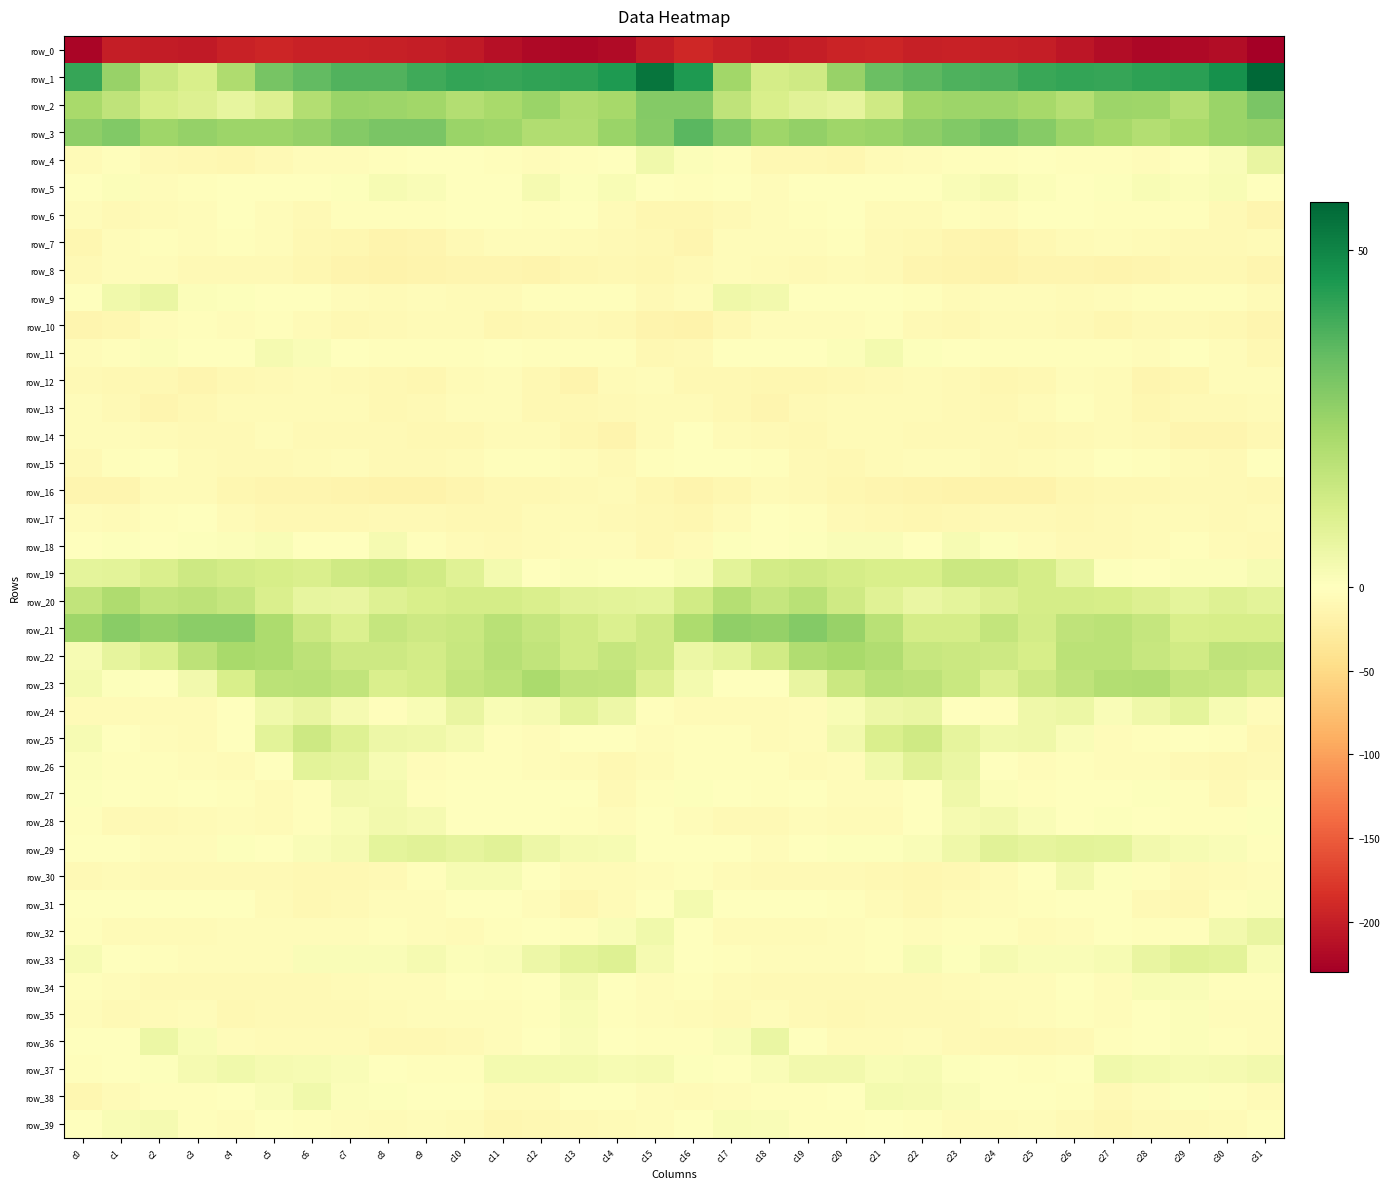

Which series has the largest total across all categories?

row_1